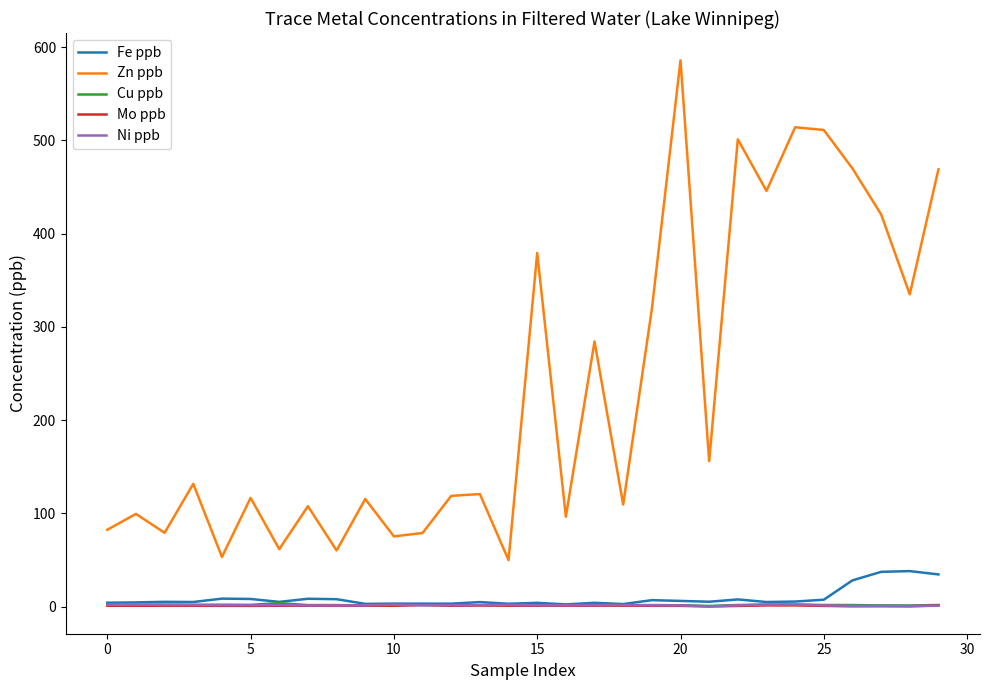

Which series has the largest total across all categories?

Zn ppb